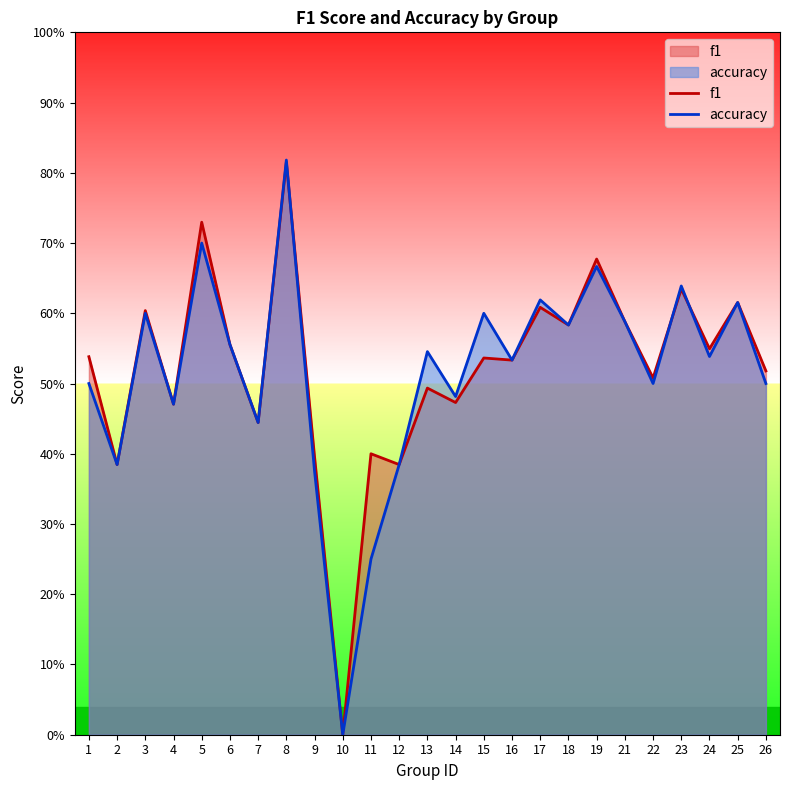

At which category does the chart reach its minimum across all series?

10